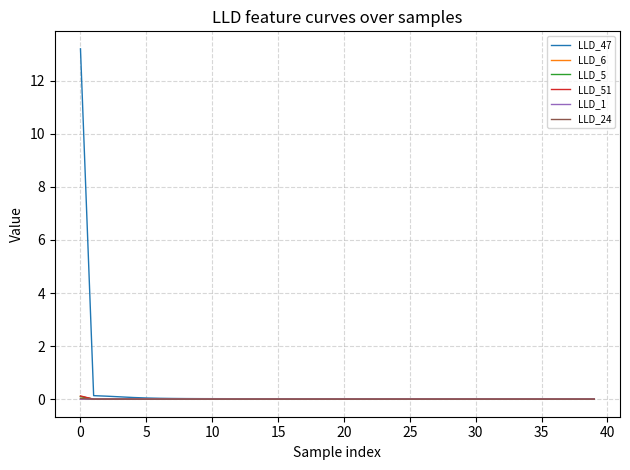

True or false: LLD_51 has more than 2 interior local peaks.

True